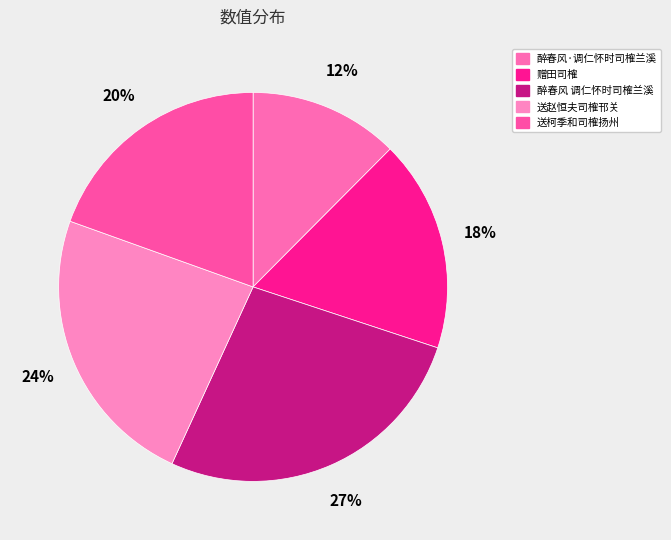

How many slices are in this pie chart?

5